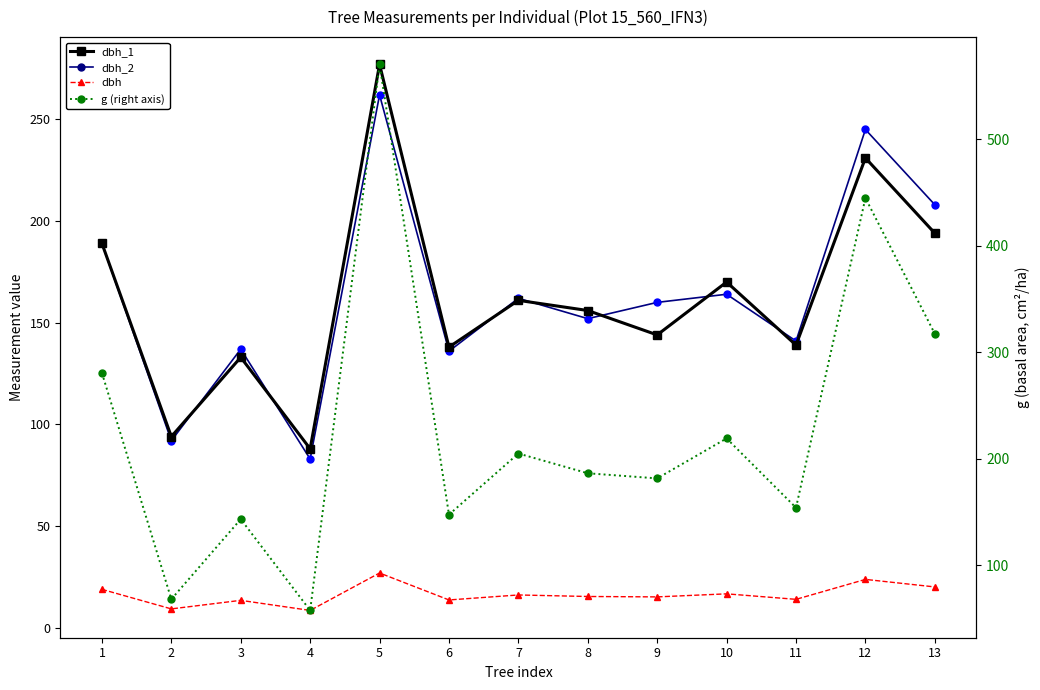

The value of dbh_2 at 7 is 269.7. True or false?

False